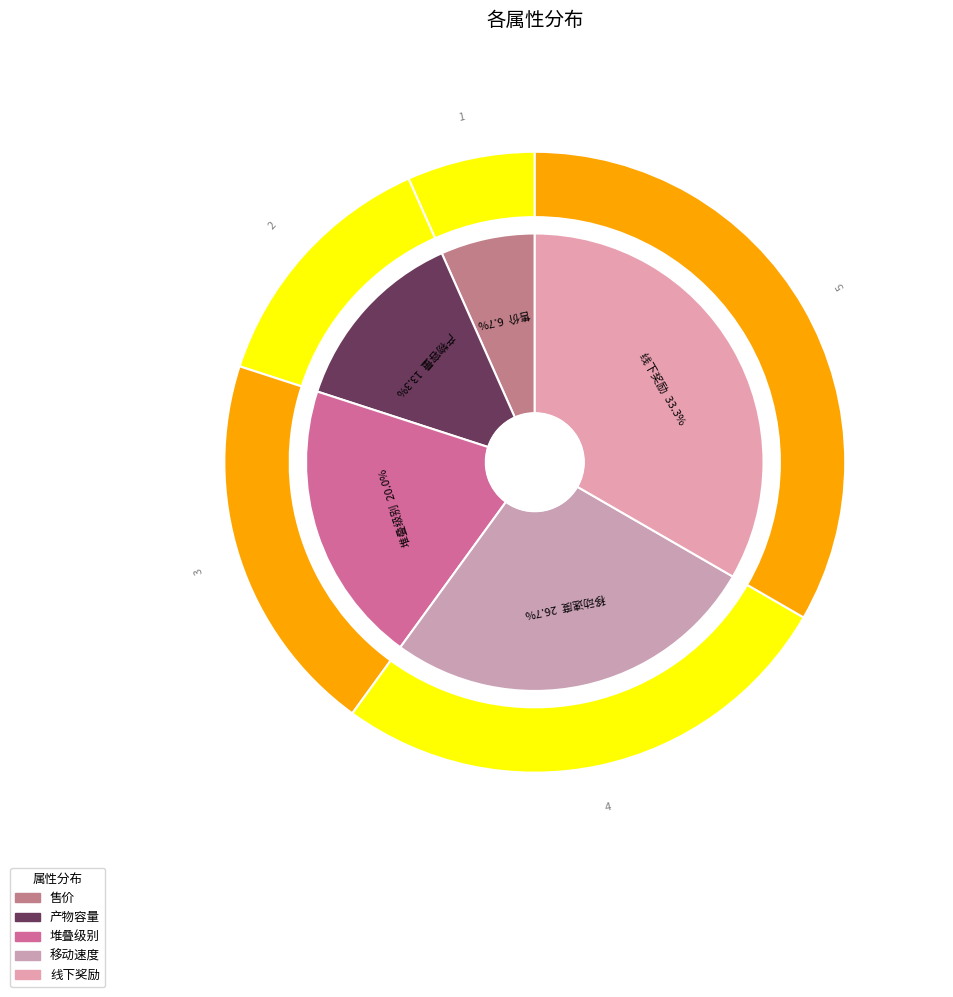

Is the sum of 移动速度 and 堆叠级别 greater than half?

No